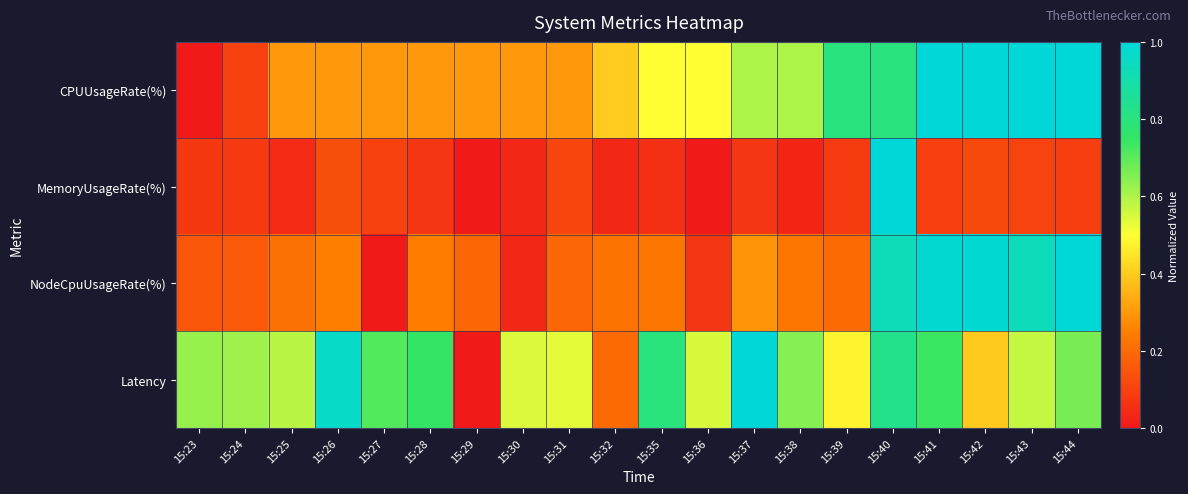

List the series in order of their overall mean, highest first.

Latency, CPUUsageRate(%), NodeCpuUsageRate(%), MemoryUsageRate(%)